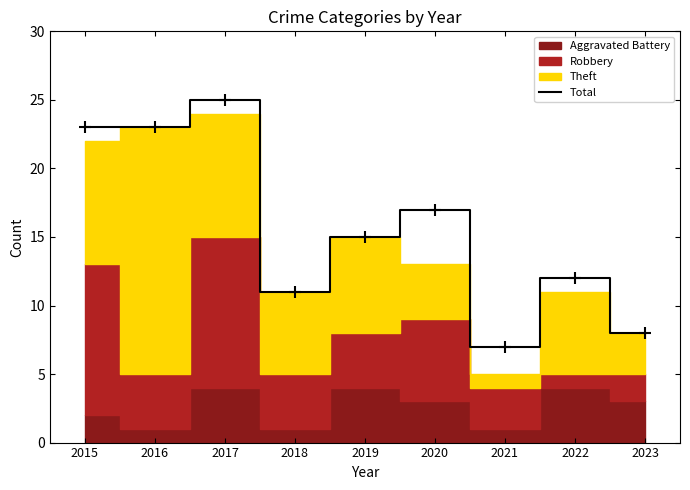

Where is the first local minimum?

2018